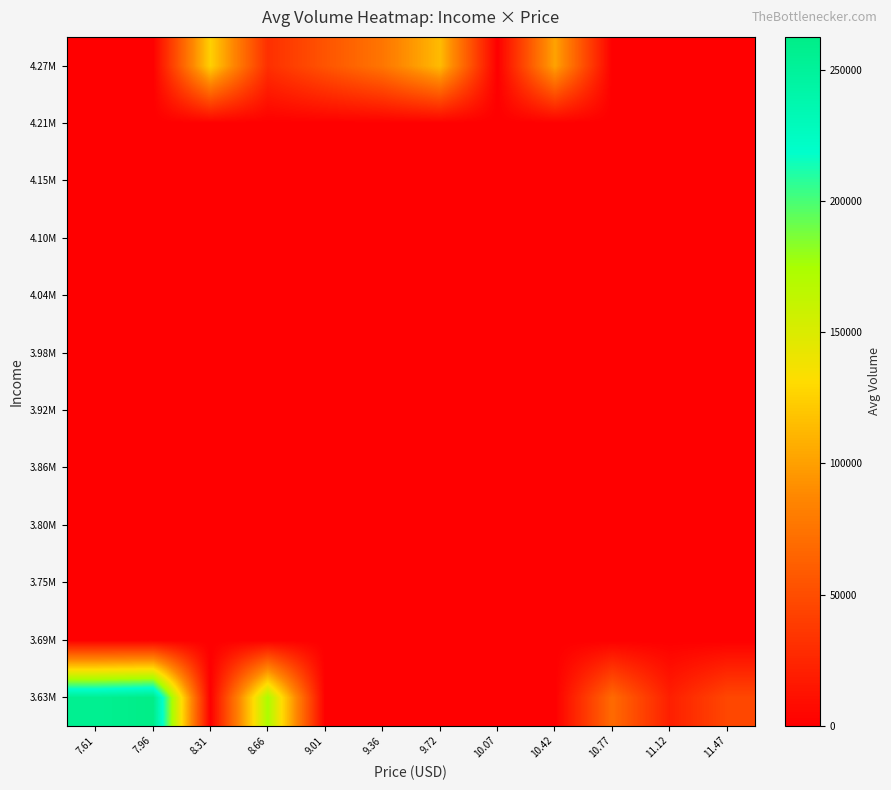

Reading left to right, transcribe all the data shown in this chart.

3.63M: 7.61=255564.7	7.96=262717.7	8.31=0.0	8.66=173496.0	9.01=0.0	9.36=0.0	9.72=0.0	10.07=0.0	10.42=0.0	10.77=68939.0	11.12=20288.0	11.47=46251.2
3.69M: 7.61=0.0	7.96=0.0	8.31=0.0	8.66=0.0	9.01=0.0	9.36=0.0	9.72=0.0	10.07=0.0	10.42=0.0	10.77=0.0	11.12=0.0	11.47=0.0
3.75M: 7.61=0.0	7.96=0.0	8.31=0.0	8.66=0.0	9.01=0.0	9.36=0.0	9.72=0.0	10.07=0.0	10.42=0.0	10.77=0.0	11.12=0.0	11.47=0.0
3.80M: 7.61=0.0	7.96=0.0	8.31=0.0	8.66=0.0	9.01=0.0	9.36=0.0	9.72=0.0	10.07=0.0	10.42=0.0	10.77=0.0	11.12=0.0	11.47=0.0
3.86M: 7.61=0.0	7.96=0.0	8.31=0.0	8.66=0.0	9.01=0.0	9.36=0.0	9.72=0.0	10.07=0.0	10.42=0.0	10.77=0.0	11.12=0.0	11.47=0.0
3.92M: 7.61=0.0	7.96=0.0	8.31=0.0	8.66=0.0	9.01=0.0	9.36=0.0	9.72=0.0	10.07=0.0	10.42=0.0	10.77=0.0	11.12=0.0	11.47=0.0
3.98M: 7.61=0.0	7.96=0.0	8.31=0.0	8.66=0.0	9.01=0.0	9.36=0.0	9.72=0.0	10.07=0.0	10.42=0.0	10.77=0.0	11.12=0.0	11.47=0.0
4.04M: 7.61=0.0	7.96=0.0	8.31=0.0	8.66=0.0	9.01=0.0	9.36=0.0	9.72=0.0	10.07=0.0	10.42=0.0	10.77=0.0	11.12=0.0	11.47=0.0
4.10M: 7.61=0.0	7.96=0.0	8.31=0.0	8.66=0.0	9.01=0.0	9.36=0.0	9.72=0.0	10.07=0.0	10.42=0.0	10.77=0.0	11.12=0.0	11.47=0.0
4.15M: 7.61=0.0	7.96=0.0	8.31=0.0	8.66=0.0	9.01=0.0	9.36=0.0	9.72=0.0	10.07=0.0	10.42=0.0	10.77=0.0	11.12=0.0	11.47=0.0
4.21M: 7.61=0.0	7.96=0.0	8.31=0.0	8.66=0.0	9.01=0.0	9.36=0.0	9.72=0.0	10.07=0.0	10.42=0.0	10.77=0.0	11.12=0.0	11.47=0.0
4.27M: 7.61=0.0	7.96=0.0	8.31=124725.7	8.66=30797.1	9.01=54585.5	9.36=76219.0	9.72=113914.0	10.07=0.0	10.42=101785.0	10.77=0.0	11.12=0.0	11.47=0.0